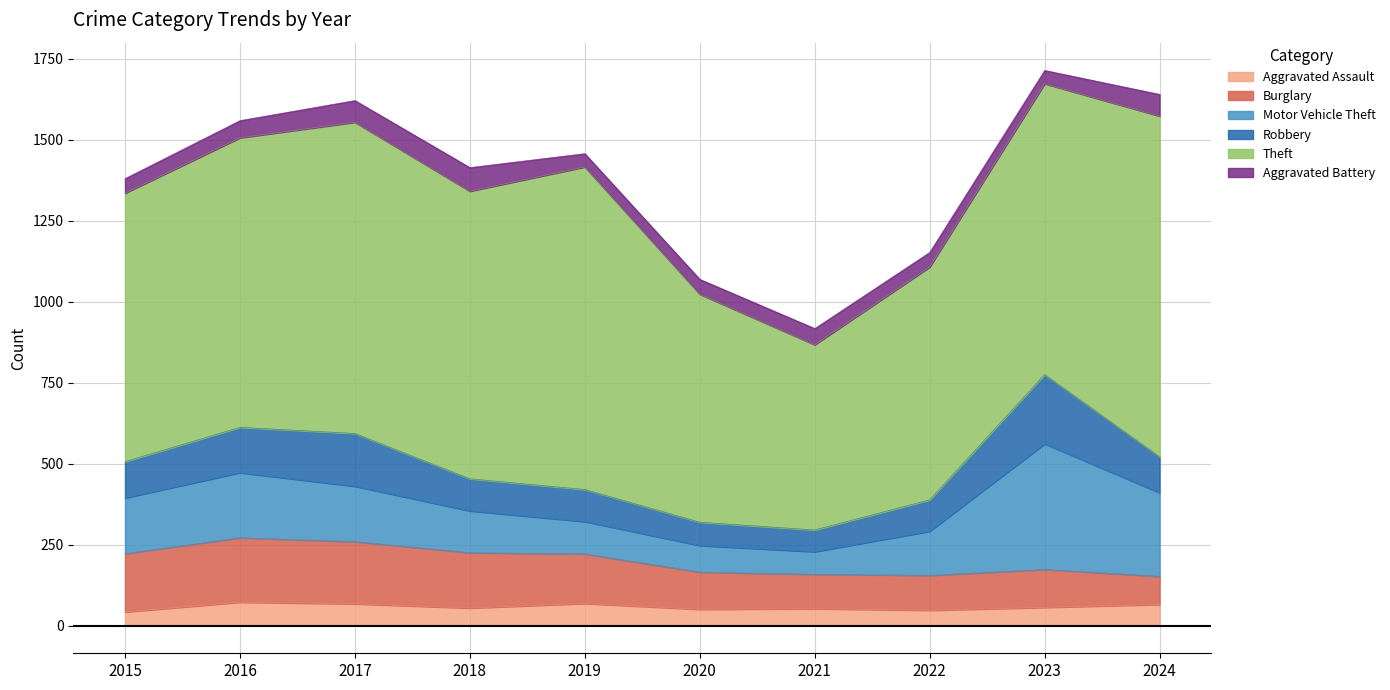

At which label does Burglary reach its peak?

2016